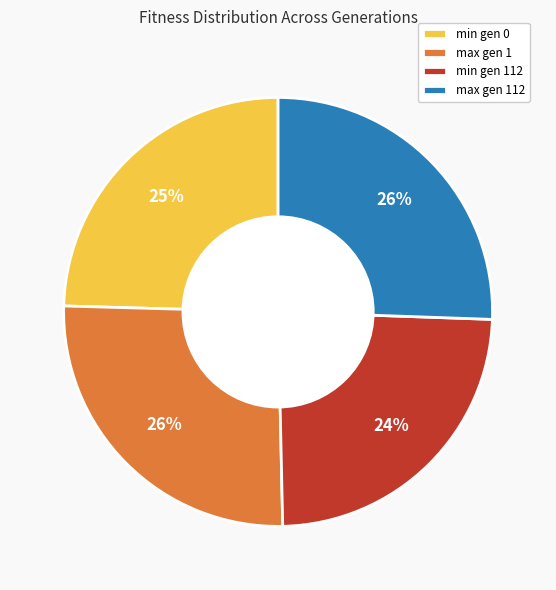

Is max gen 1 the majority of the pie?

No